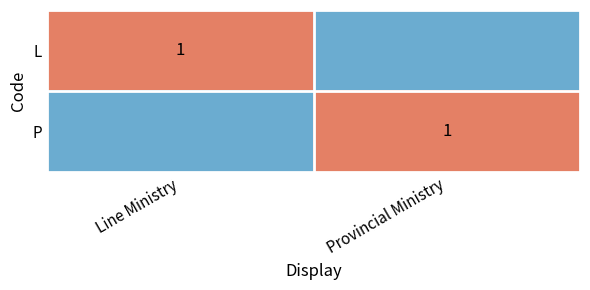

How many categories are shown in the chart?

2